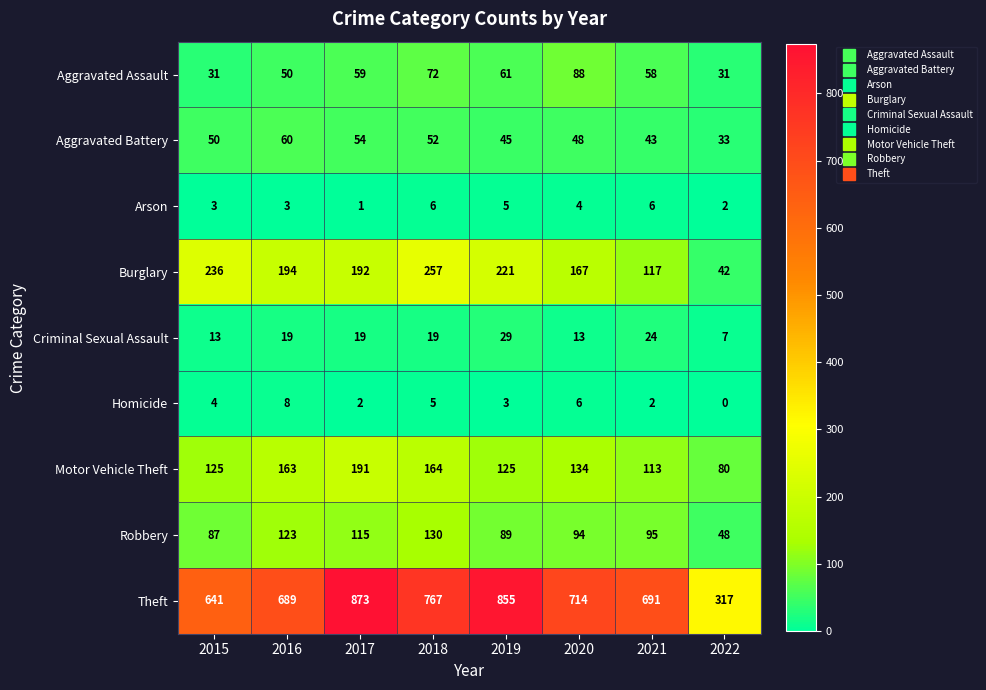

Is it true that Motor Vehicle Theft equals 191 at 2017?

True